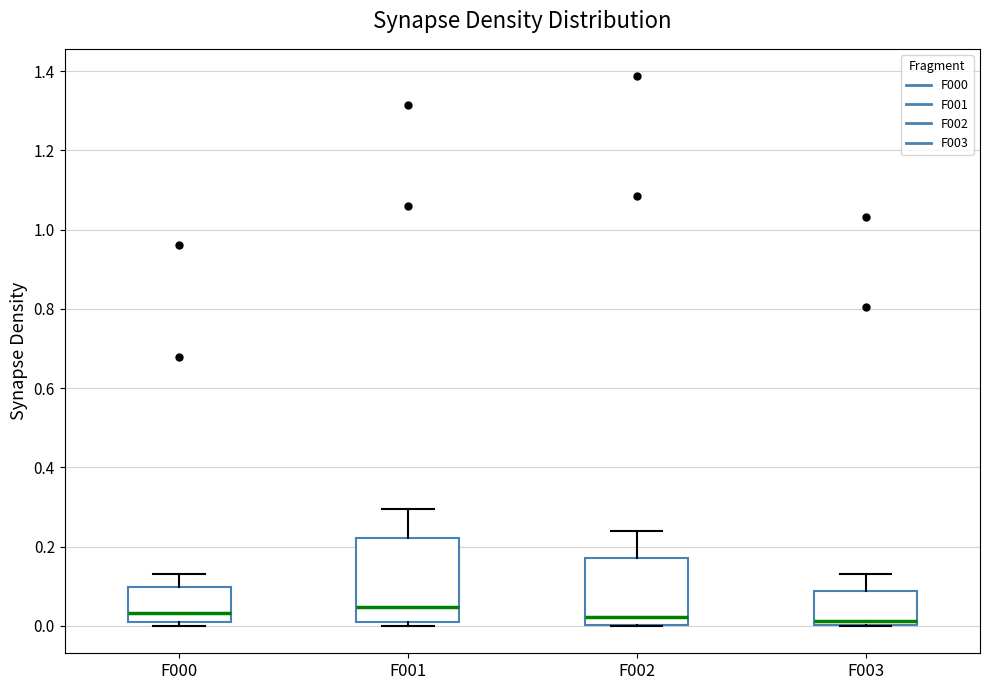

Comparing the boxes themselves (not the whiskers), which one is the tallest?

F001